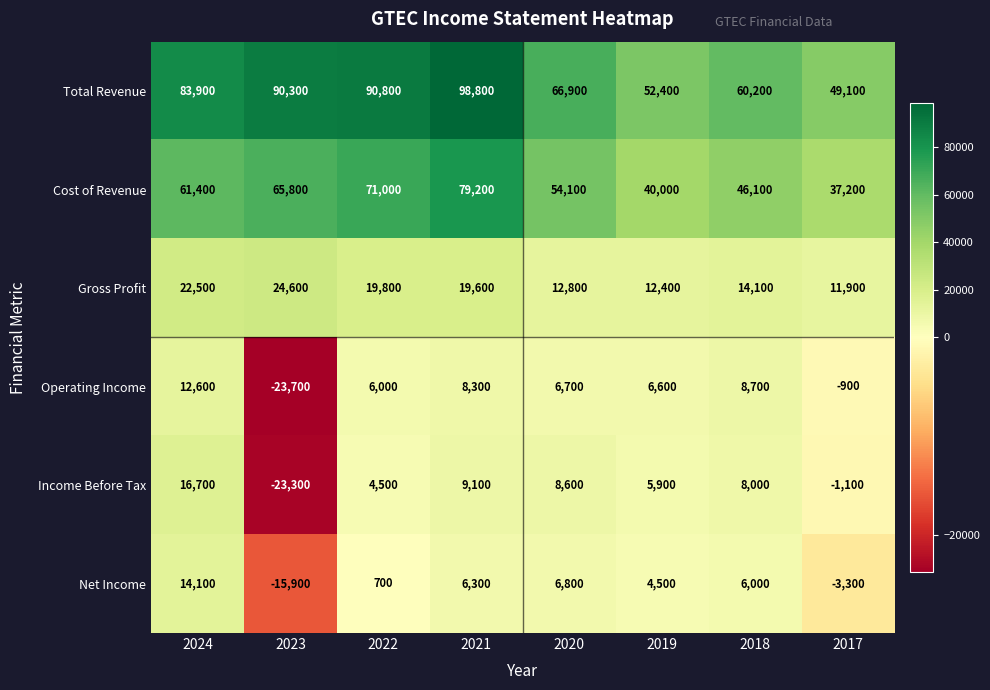

What is the average value of the Income Before Tax series?

3550